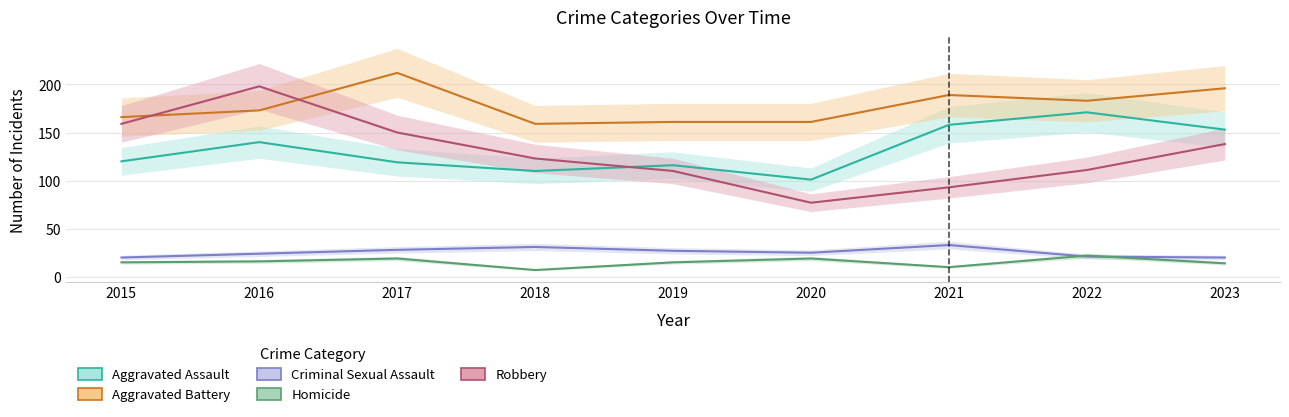

What is the sum of the Criminal Sexual Assault values at 2020 and 2019?

52